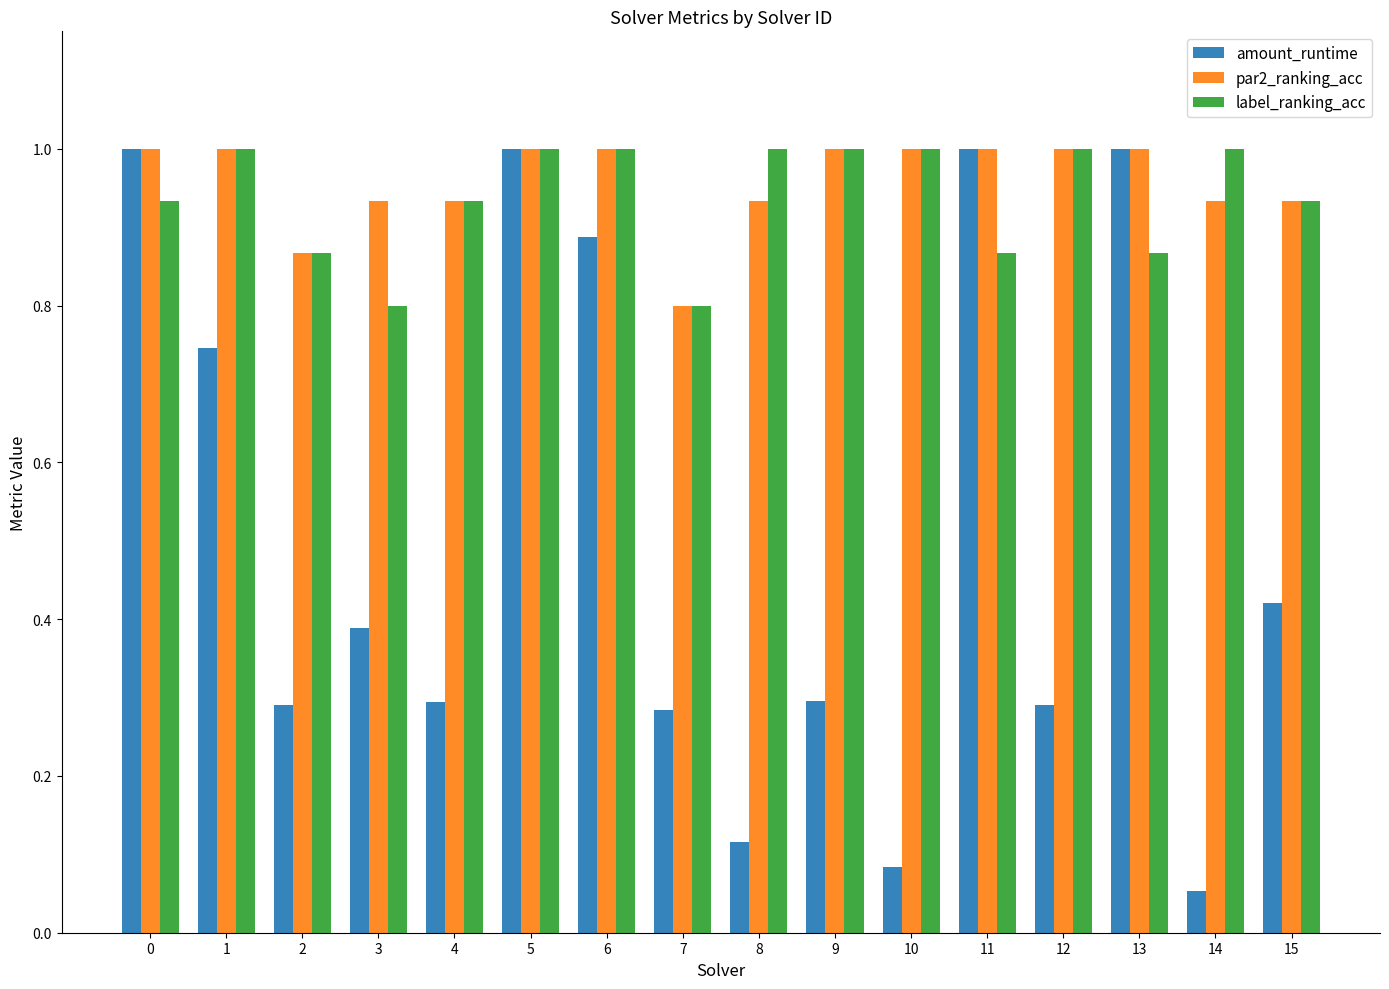

Where is par2_ranking_acc nearest to the value 0?

7